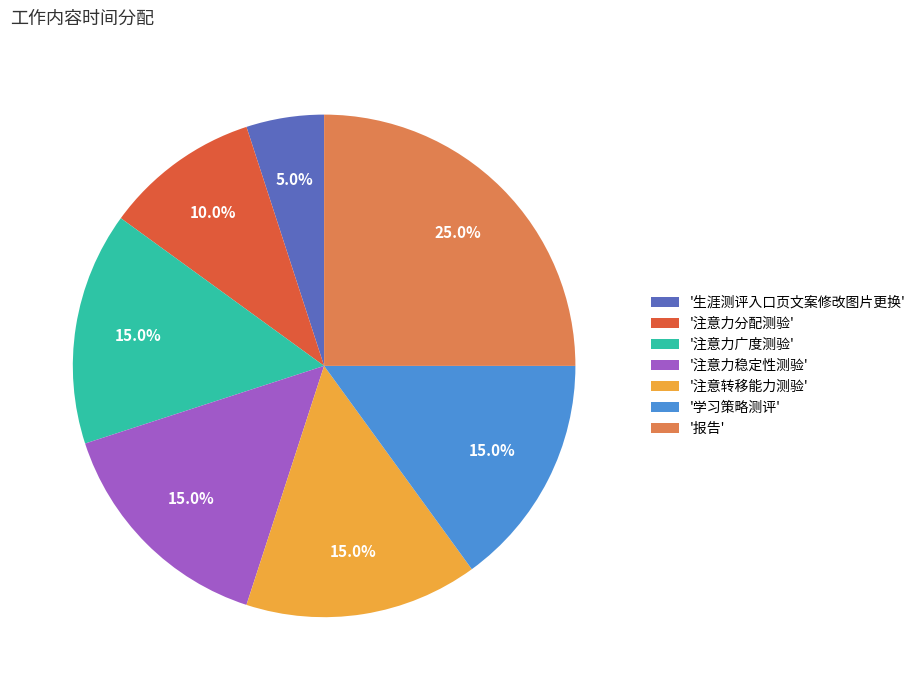

Approximately how many times larger is the value at '注意转移能力测验' compared to '注意力分配测验'?

1.5